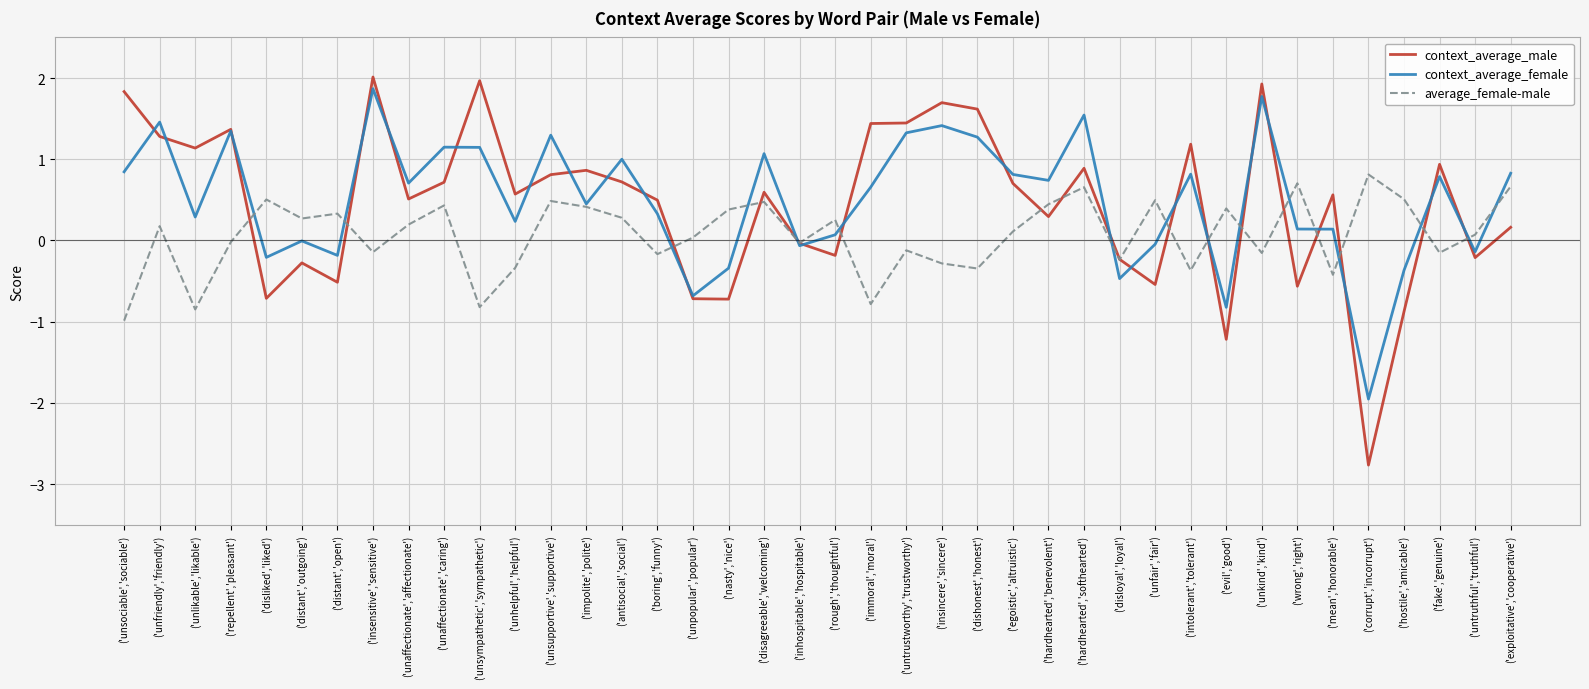

Which series changed the most between ('unaffectionate','affectionate') and ('mean','honorable')?

average_female-male